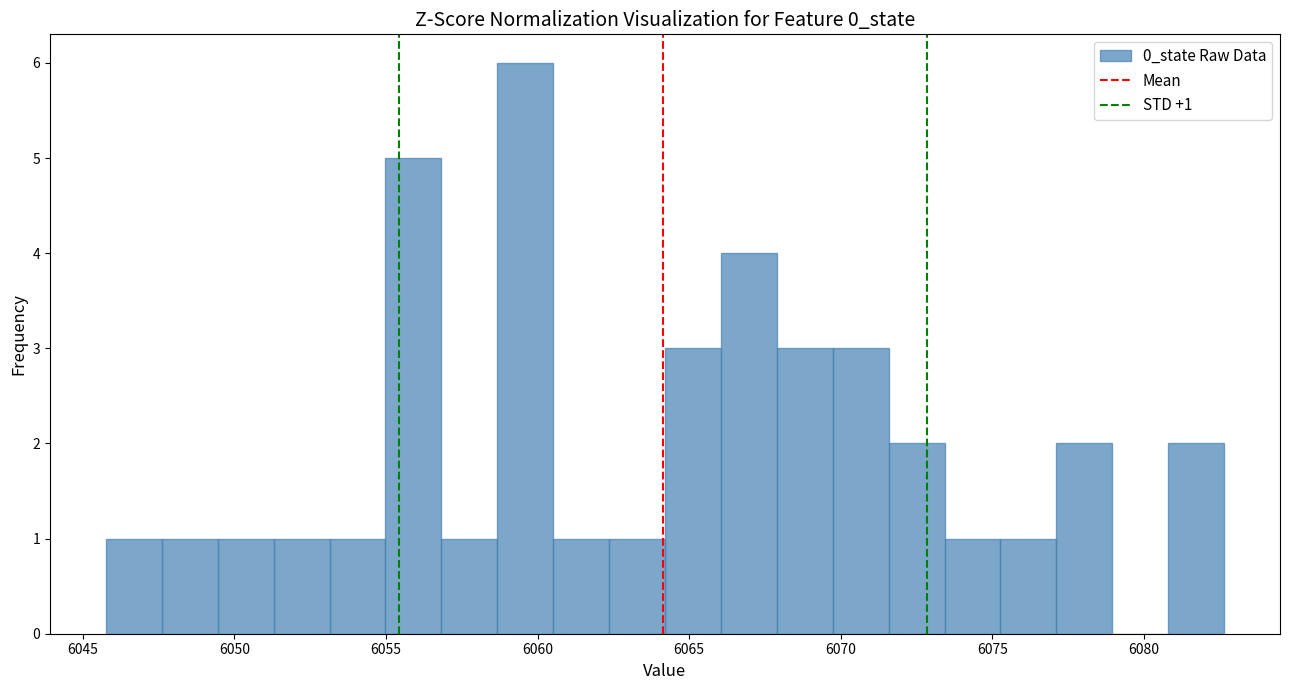

Read against the x-axis, roughly where is the centre of the tallest bar?

6059.5